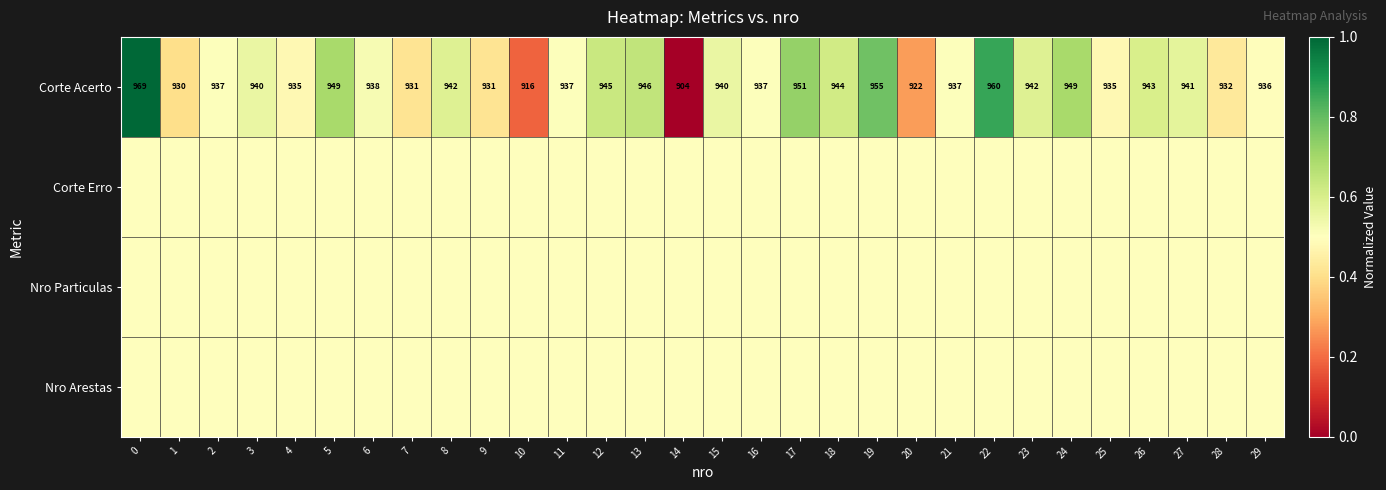

What is the sum of the row_1 values at 8 and 24?

1.0